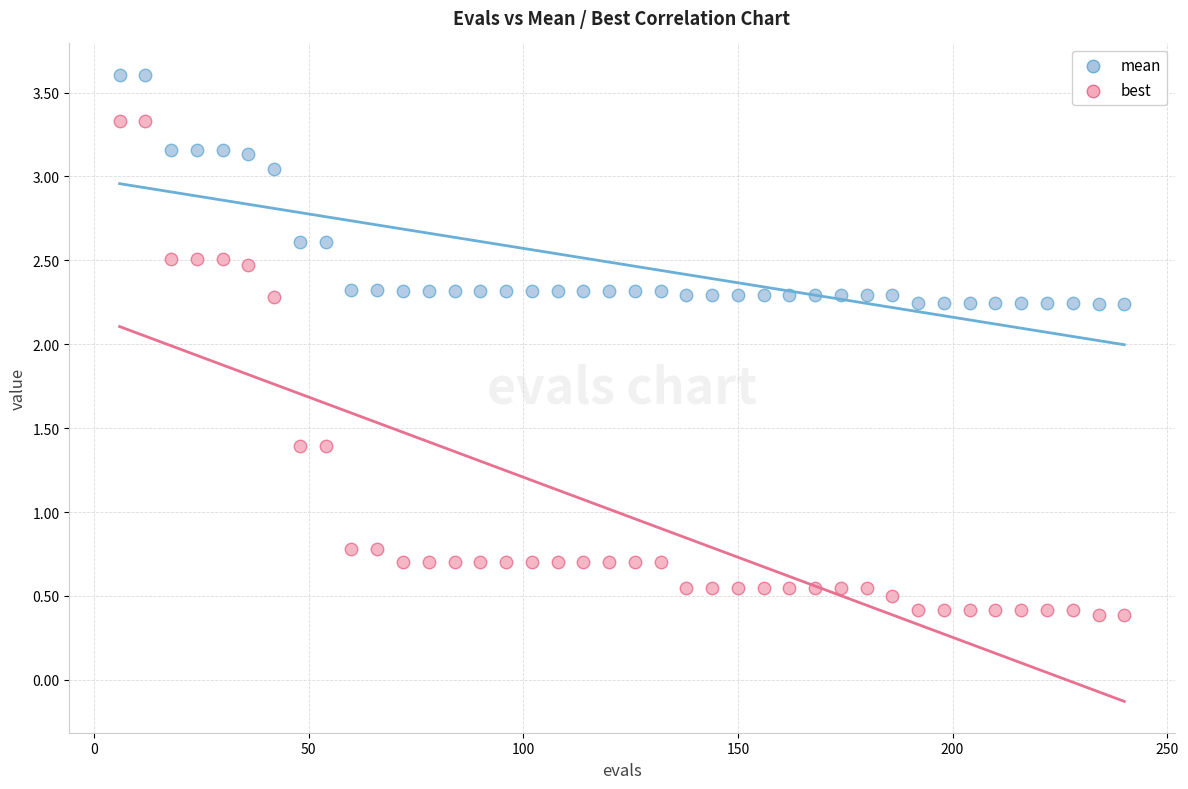

Which series has the widest spread of Y values?

best